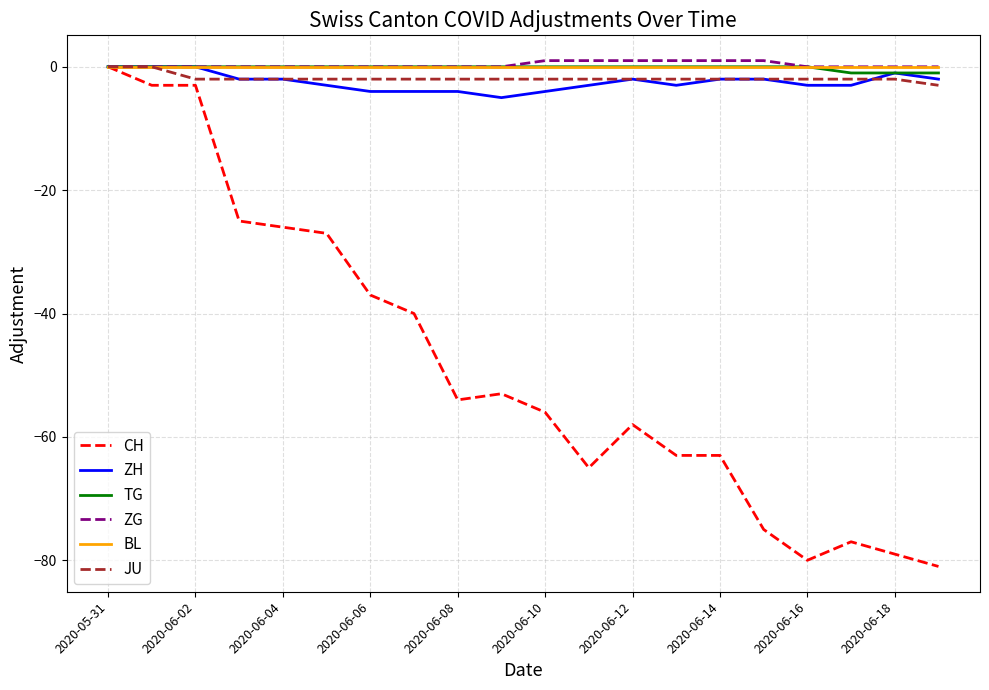

What is the minimum value for ZH?

-5